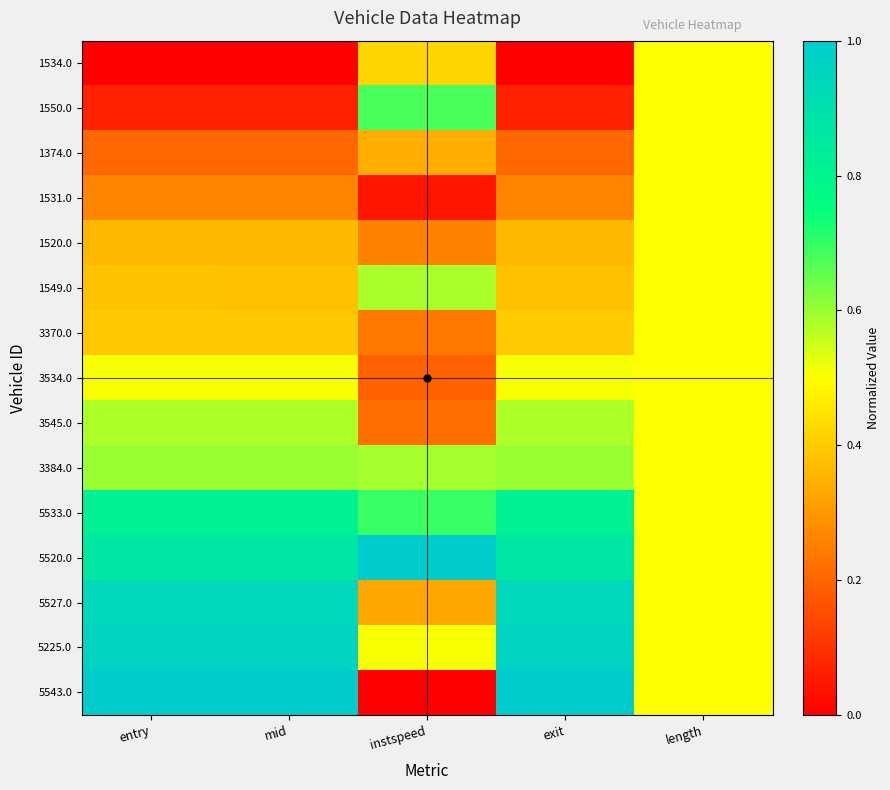

At how many categories does at least one series exceed 0?

5